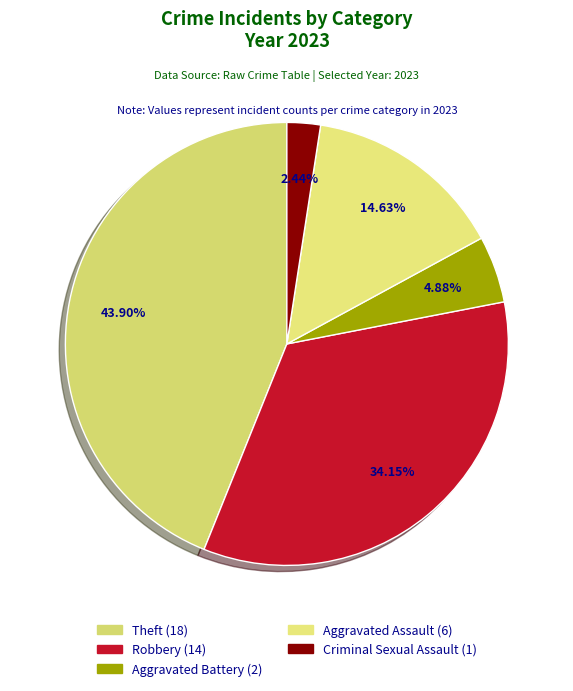

What percentage is NOT represented by Criminal Sexual Assault?

97.6%